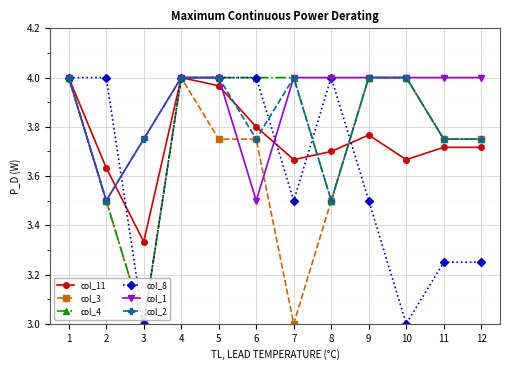

At which category does col_11 reach its first local peak?

4